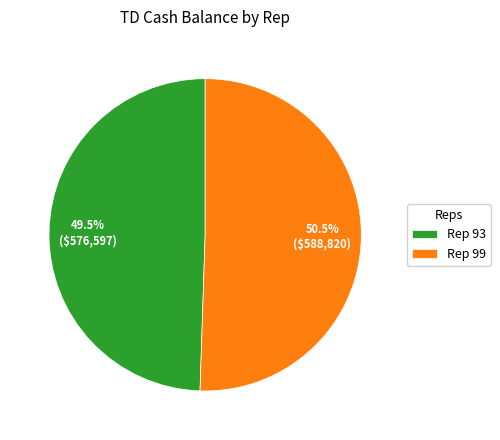

Which category has the smallest portion of the pie?

Rep 93